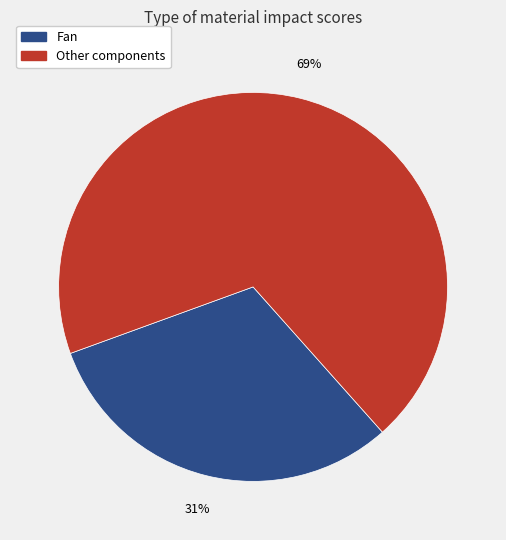

To the nearest percent, what is the average slice percentage?

50%